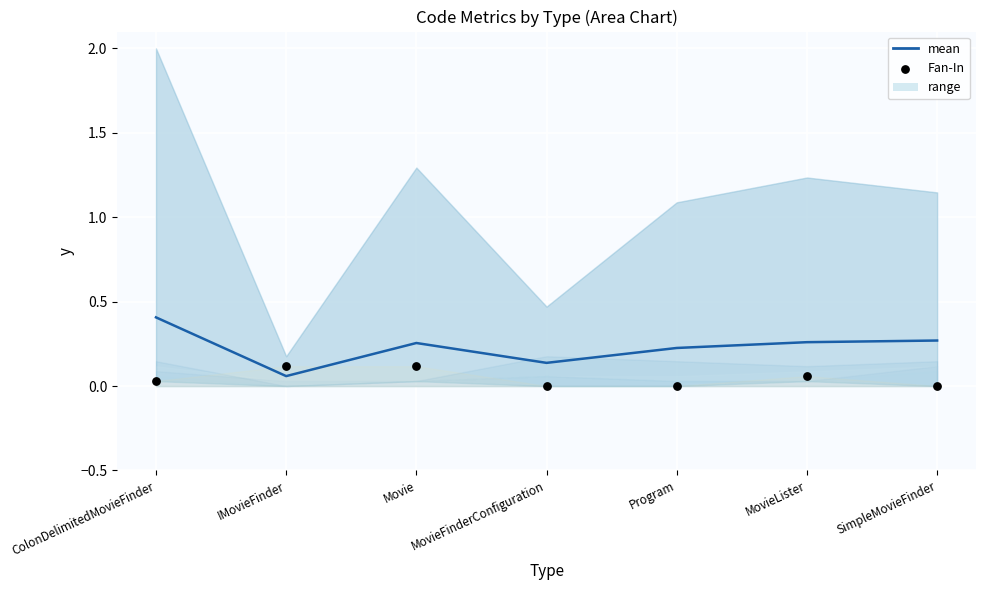

What is the total value across all series at MovieLister?

0.3